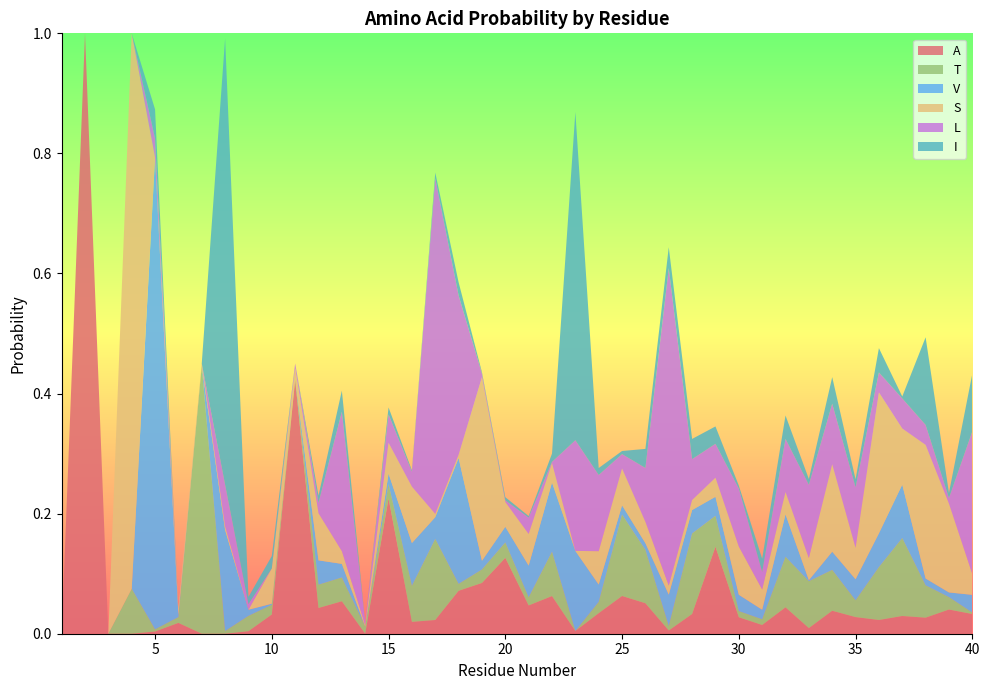

Reading left to right, extract all data points from this chart.

A: 1=0.0	2=1.0	3=0.0	4=0.0	5=0.0	6=0.0	7=0.0	8=0.0	9=0.0	10=0.0	11=0.4	12=0.0	13=0.1	14=0.0	15=0.2	16=0.0	17=0.0	18=0.1	19=0.1	20=0.1	21=0.0	22=0.1	23=0.0	24=0.0	25=0.1	26=0.1	27=0.0	28=0.0	29=0.1	30=0.0	31=0.0	32=0.0	33=0.0	34=0.0	35=0.0	36=0.0	37=0.0	38=0.0	39=0.0	40=0.0
T: 1=0.0	2=0.0	3=0.0	4=0.1	5=0.0	6=0.0	7=0.4	8=0.0	9=0.0	10=0.0	11=0.0	12=0.0	13=0.0	14=0.0	15=0.0	16=0.1	17=0.1	18=0.0	19=0.0	20=0.0	21=0.0	22=0.1	23=0.0	24=0.0	25=0.1	26=0.1	27=0.0	28=0.1	29=0.1	30=0.0	31=0.0	32=0.1	33=0.1	34=0.1	35=0.0	36=0.1	37=0.1	38=0.1	39=0.0	40=0.0
V: 1=0.0	2=0.0	3=0.0	4=0.0	5=0.8	6=0.0	7=0.0	8=0.2	9=0.0	10=0.0	11=0.0	12=0.0	13=0.0	14=0.0	15=0.0	16=0.1	17=0.0	18=0.2	19=0.0	20=0.0	21=0.1	22=0.1	23=0.1	24=0.0	25=0.0	26=0.0	27=0.1	28=0.0	29=0.0	30=0.0	31=0.0	32=0.1	33=0.0	34=0.0	35=0.0	36=0.1	37=0.1	38=0.0	39=0.0	40=0.0
S: 1=0.0	2=0.0	3=0.0	4=0.9	5=0.0	6=0.0	7=0.0	8=0.0	9=0.0	10=0.1	11=0.0	12=0.1	13=0.0	14=0.0	15=0.1	16=0.1	17=0.0	18=0.0	19=0.3	20=0.0	21=0.1	22=0.0	23=0.0	24=0.1	25=0.1	26=0.0	27=0.0	28=0.0	29=0.0	30=0.1	31=0.0	32=0.0	33=0.0	34=0.1	35=0.1	36=0.2	37=0.1	38=0.2	39=0.1	40=0.0
L: 1=0.0	2=0.0	3=0.0	4=0.0	5=0.0	6=0.0	7=0.0	8=0.1	9=0.0	10=0.0	11=0.0	12=0.0	13=0.2	14=0.0	15=0.0	16=0.0	17=0.6	18=0.3	19=0.0	20=0.0	21=0.0	22=0.0	23=0.2	24=0.1	25=0.0	26=0.1	27=0.5	28=0.1	29=0.1	30=0.1	31=0.0	32=0.1	33=0.1	34=0.1	35=0.1	36=0.0	37=0.1	38=0.0	39=0.0	40=0.2
I: 1=0.0	2=0.0	3=0.0	4=0.0	5=0.0	6=0.0	7=0.0	8=0.7	9=0.0	10=0.0	11=0.0	12=0.0	13=0.0	14=0.0	15=0.0	16=0.0	17=0.0	18=0.0	19=0.0	20=0.0	21=0.0	22=0.0	23=0.5	24=0.0	25=0.0	26=0.0	27=0.0	28=0.0	29=0.0	30=0.0	31=0.0	32=0.0	33=0.0	34=0.0	35=0.0	36=0.0	37=0.0	38=0.1	39=0.0	40=0.1